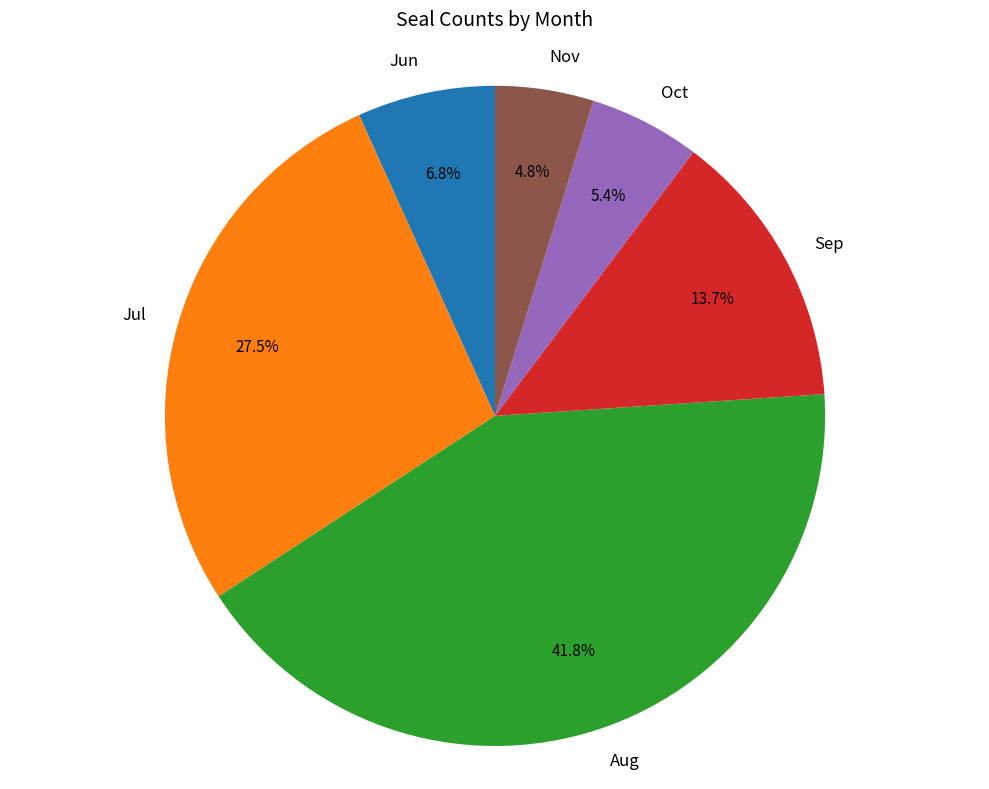

What percentage is NOT represented by Sep?

86.3%